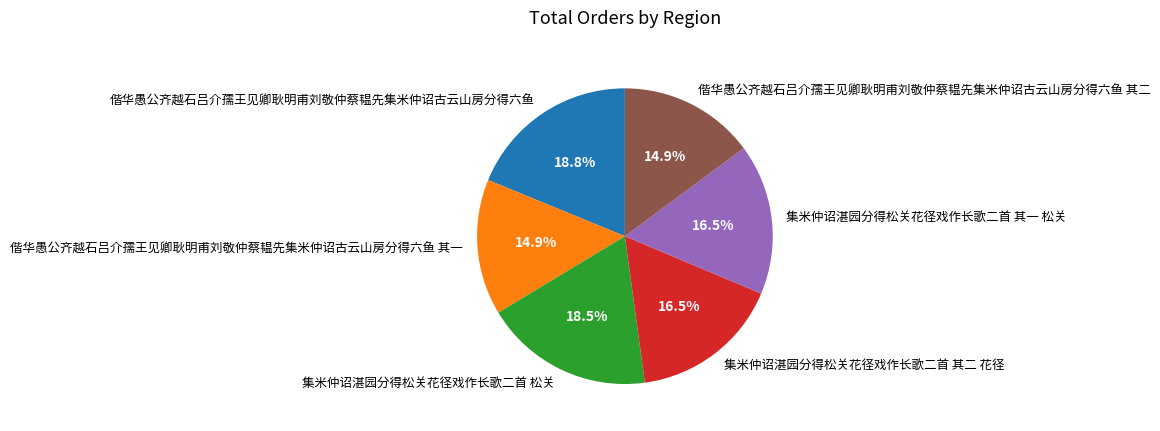

Approximately how many times larger is the value at 偕华愚公齐越石吕介孺王见卿耿明甫刘敬仲蔡韫先集米仲诏古云山房分得六鱼 其一 compared to 偕华愚公齐越石吕介孺王见卿耿明甫刘敬仲蔡韫先集米仲诏古云山房分得六鱼?

0.8